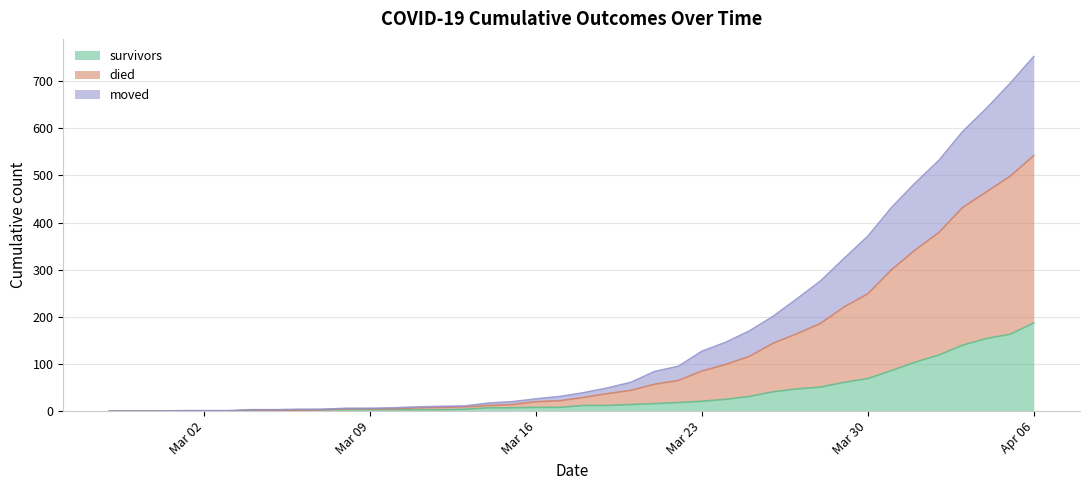

How many categories are shown in the chart?

40